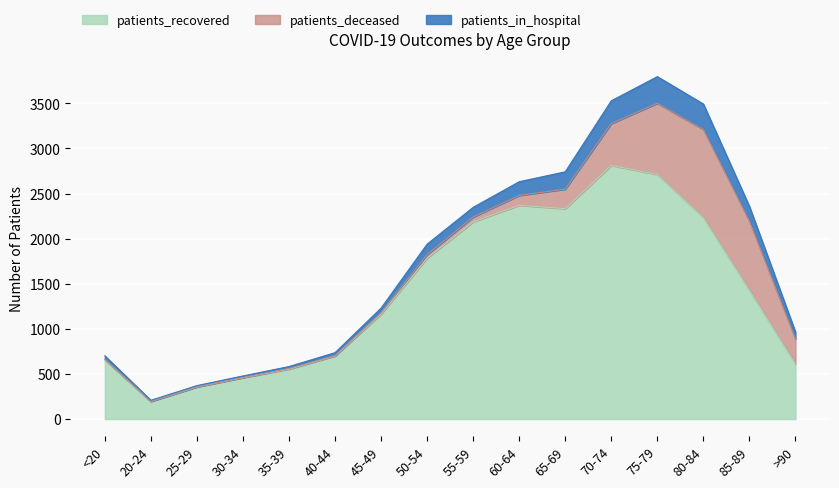

Which category has the lowest value in the patients_deceased series?

20-24